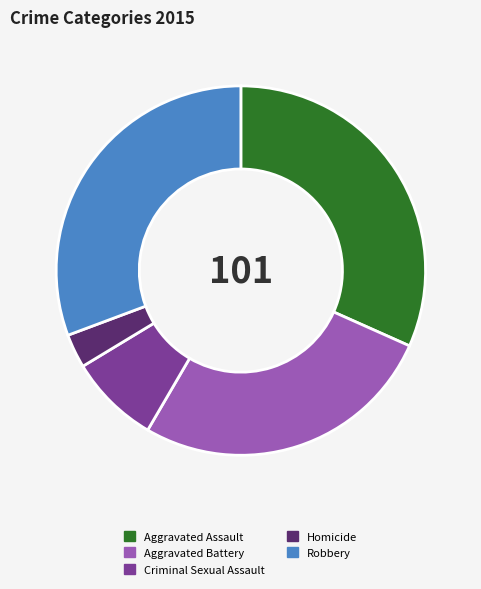

Which has a higher value, Aggravated Assault or Robbery?

Aggravated Assault